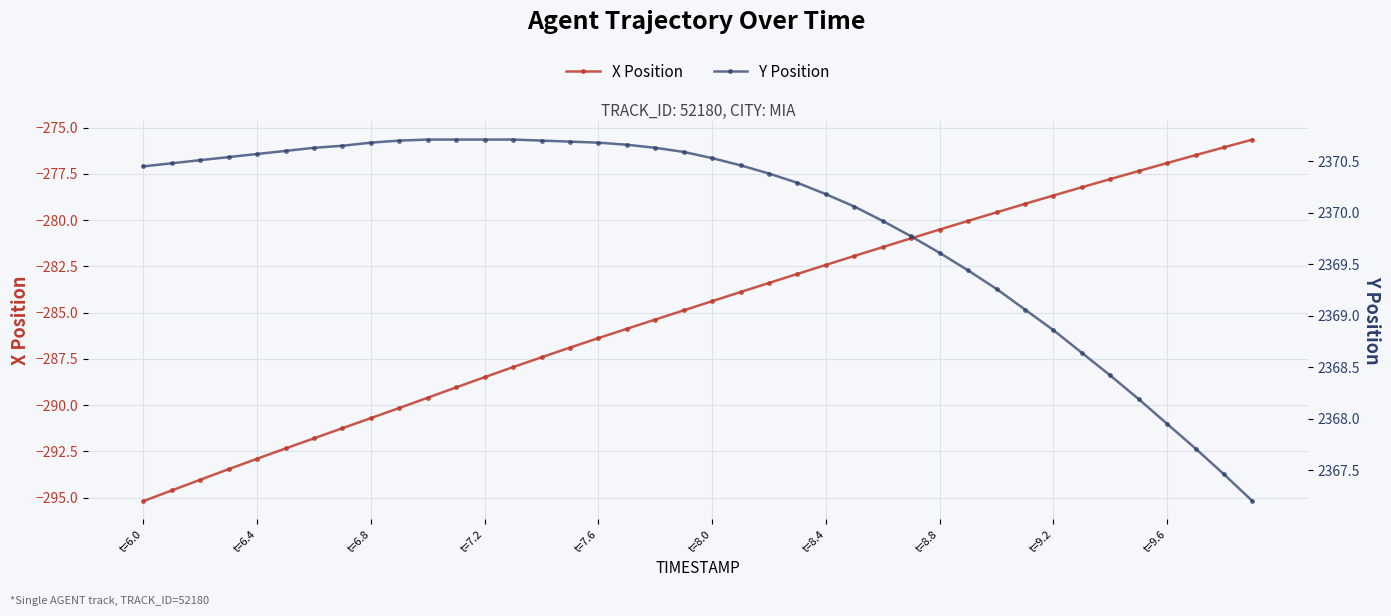

True or false: X Position has more than 2 points higher than both neighbors.

False